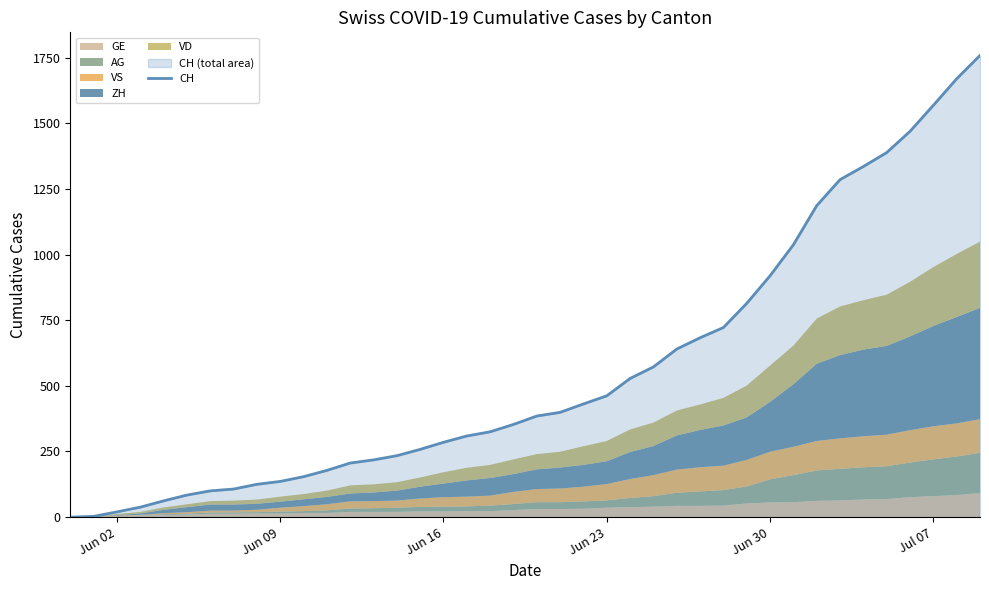

How many data points are above 385?

19